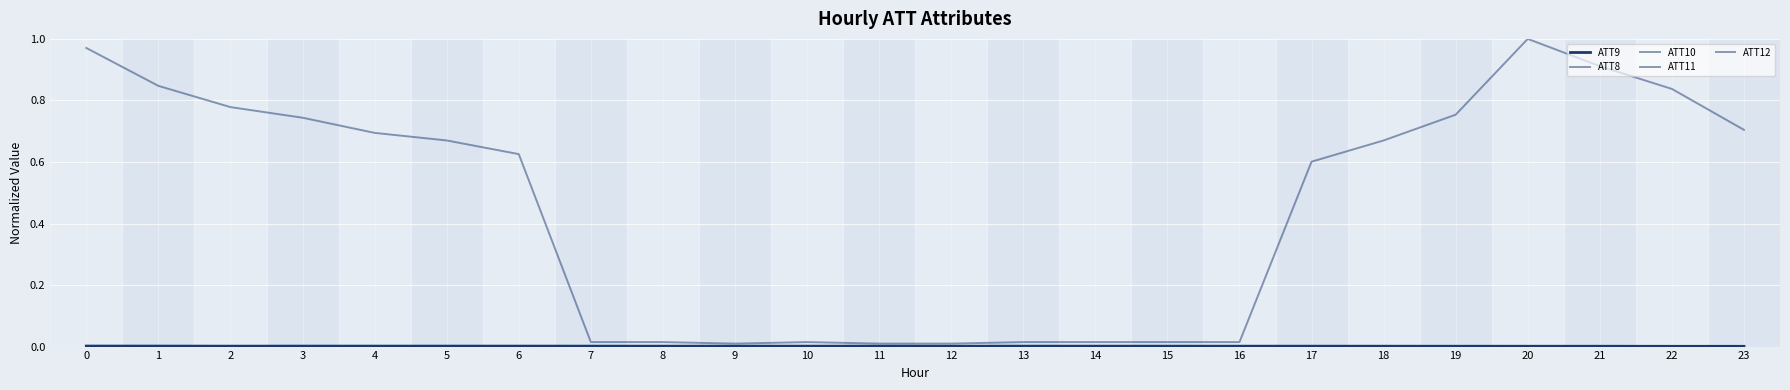

How many intersections are there between ATT12 and ATT11?

2